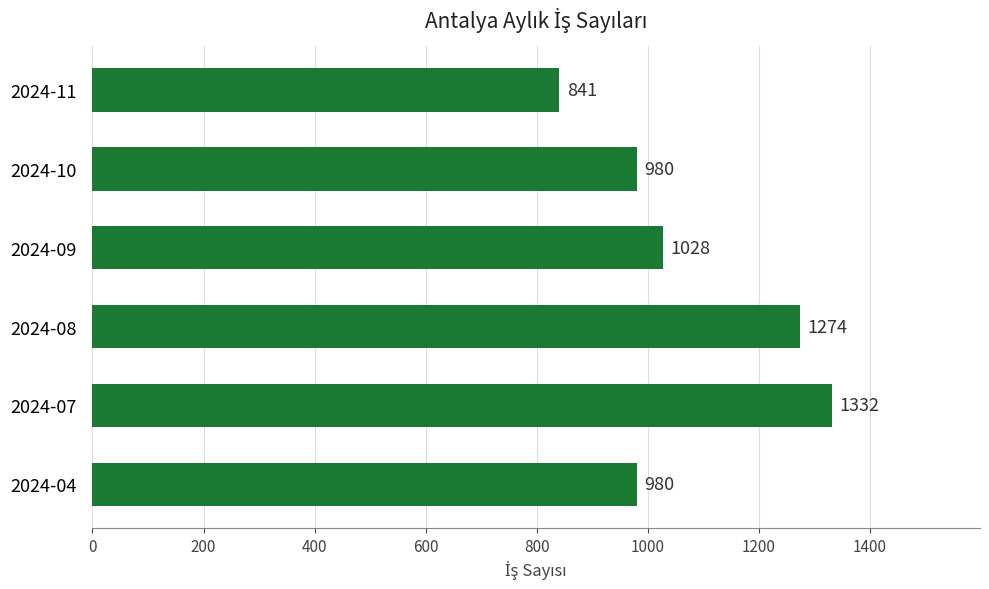

What is the sum of all values?

6435